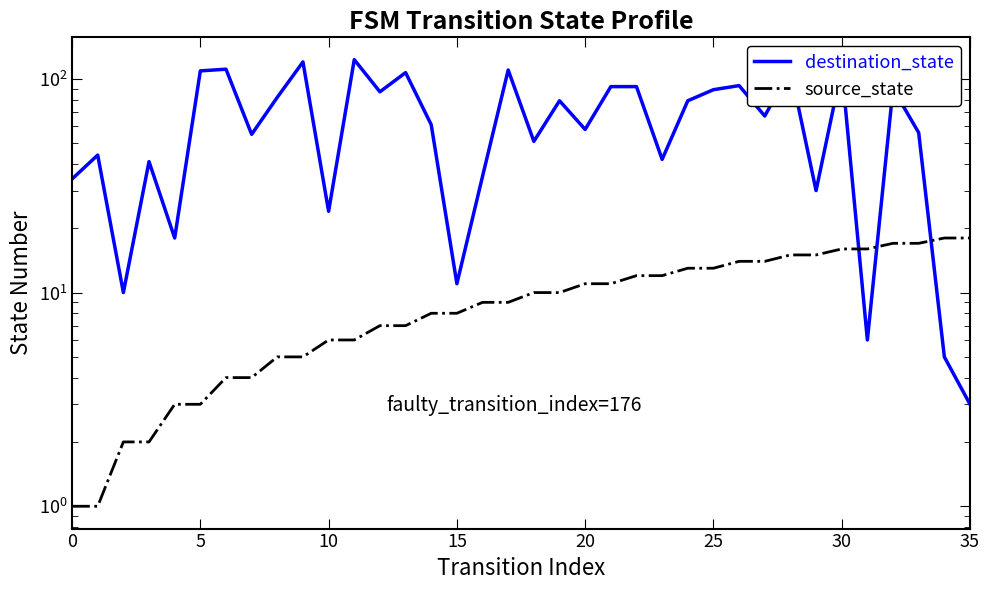

Is the value of source_state at 12 greater than the value of destination_state at 30?

No